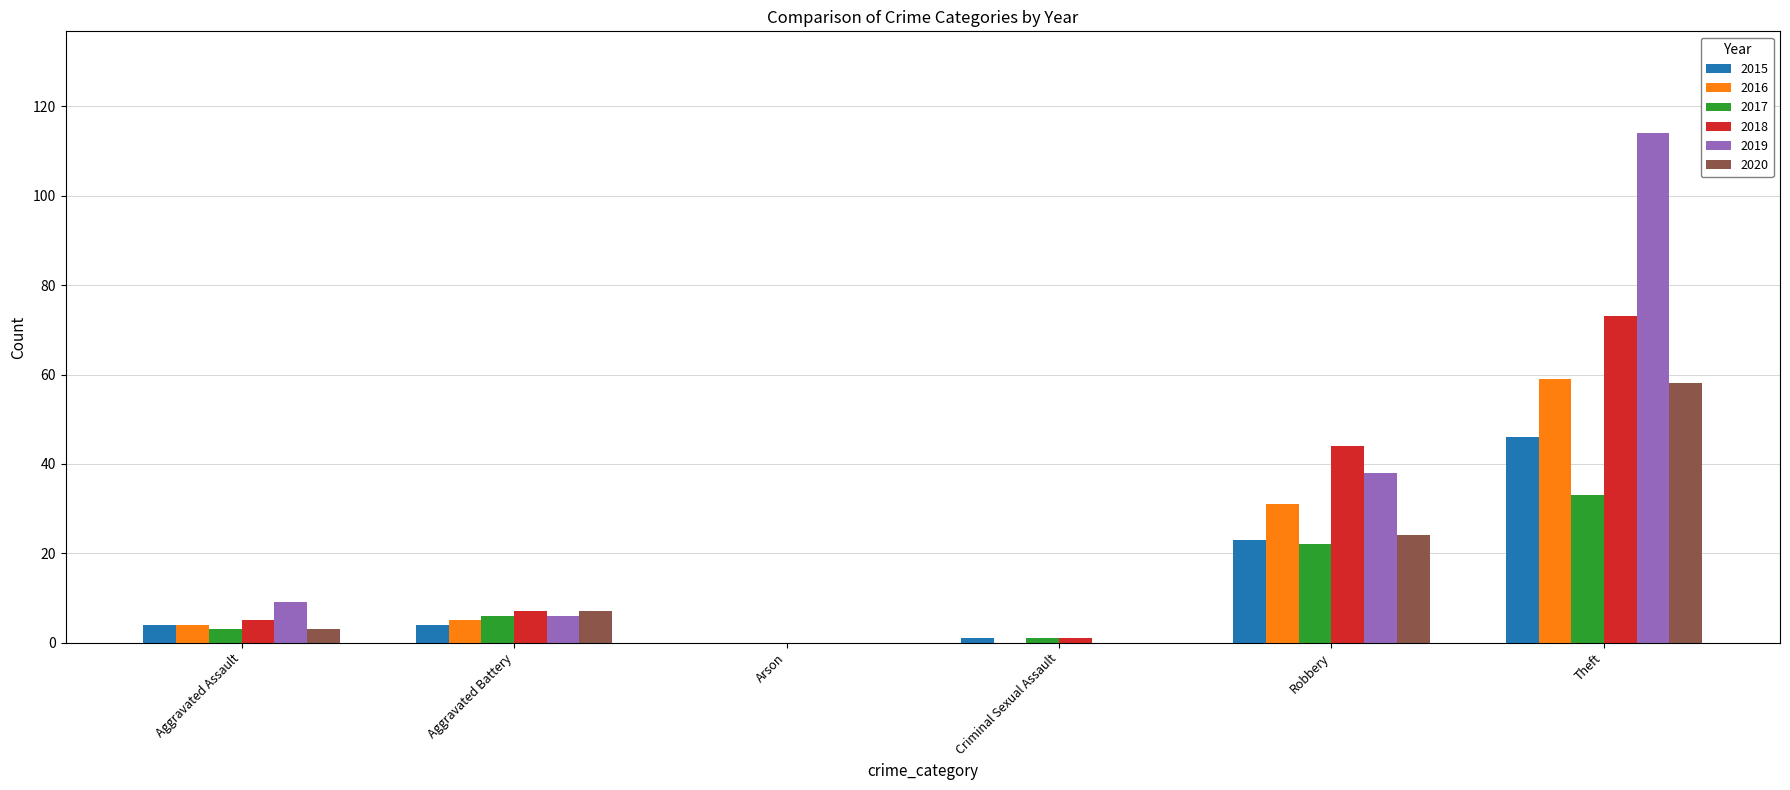

The 2020 series shows 103 at Theft. True or false?

False